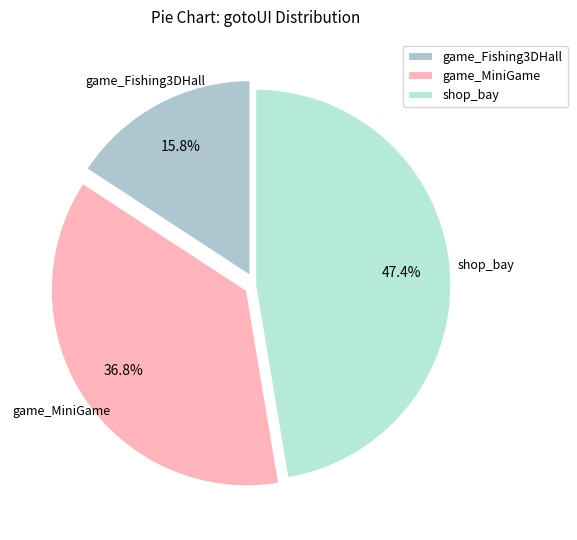

Does game_Fishing3DHall account for over 50% of the chart?

No